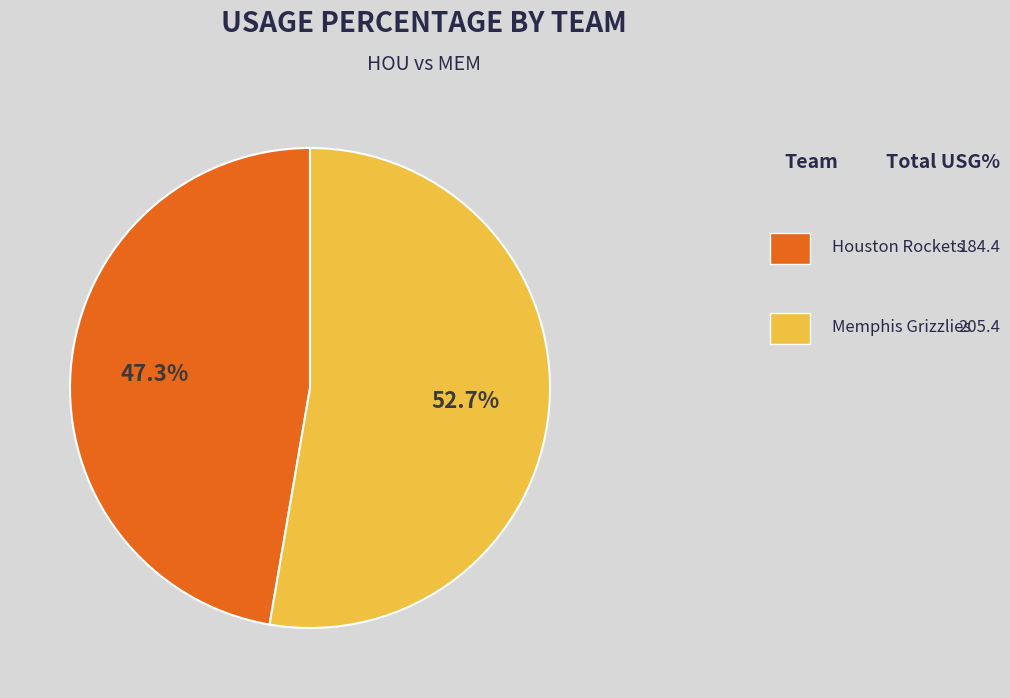

Count the number of slices in the pie.

2